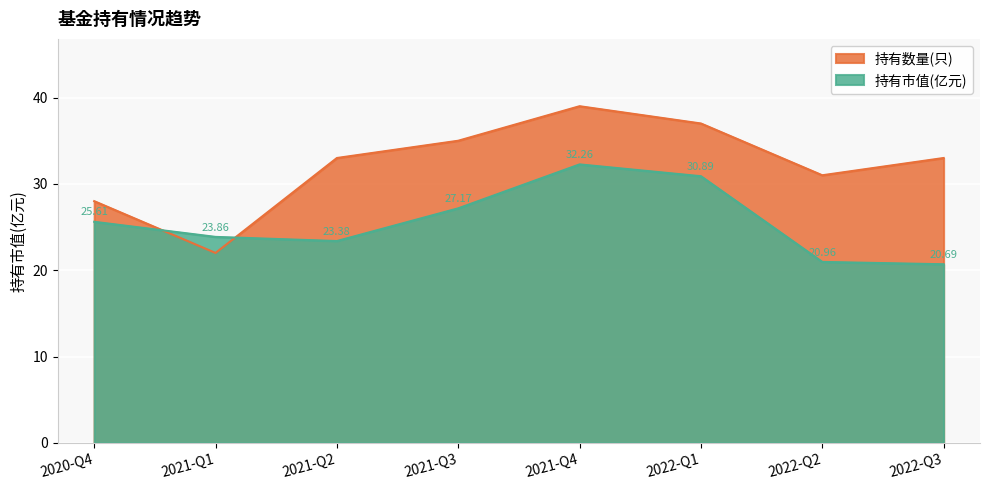

True or false: 持有市值(亿元) has more than 1 points higher than both neighbors.

False